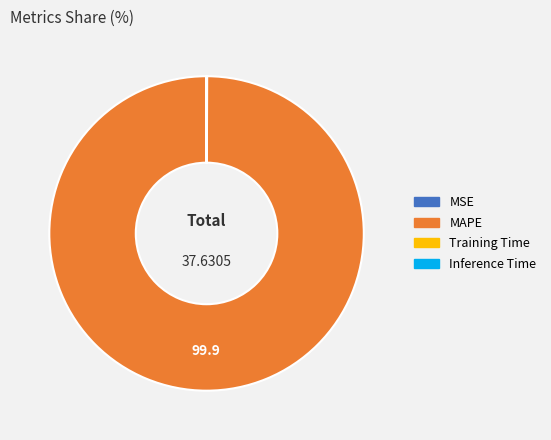

Is there any slice that represents more than half of the pie?

Yes